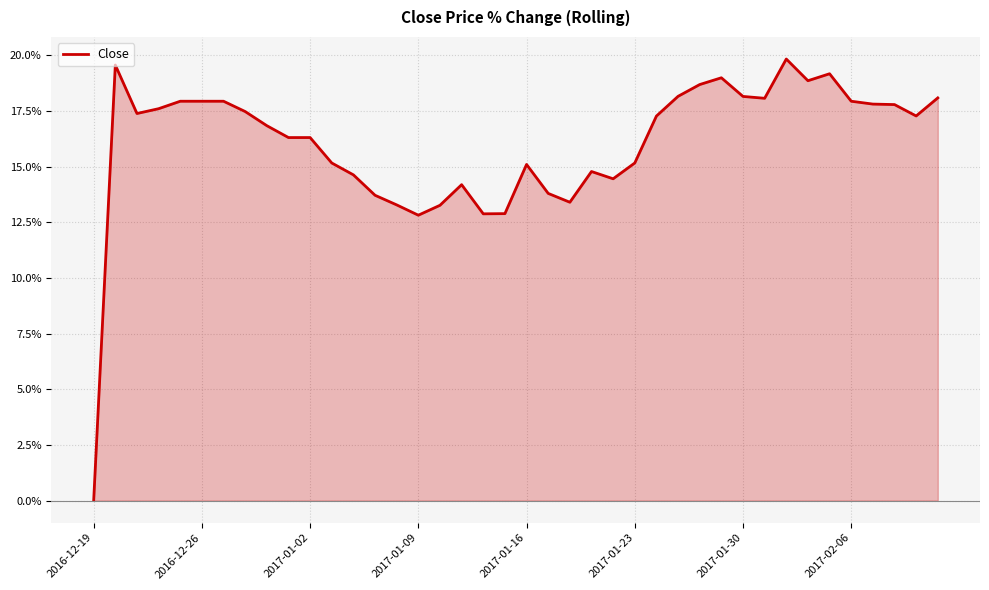

How many values are above zero?

39